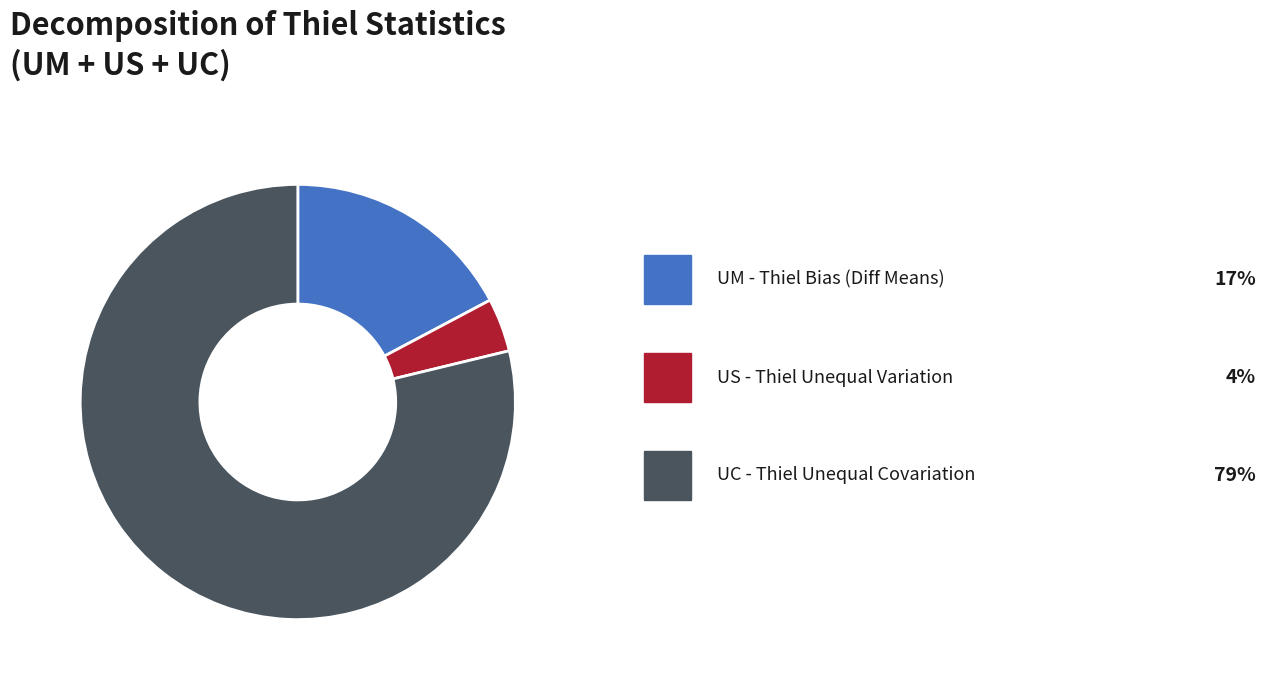

Does any single category account for the majority?

Yes